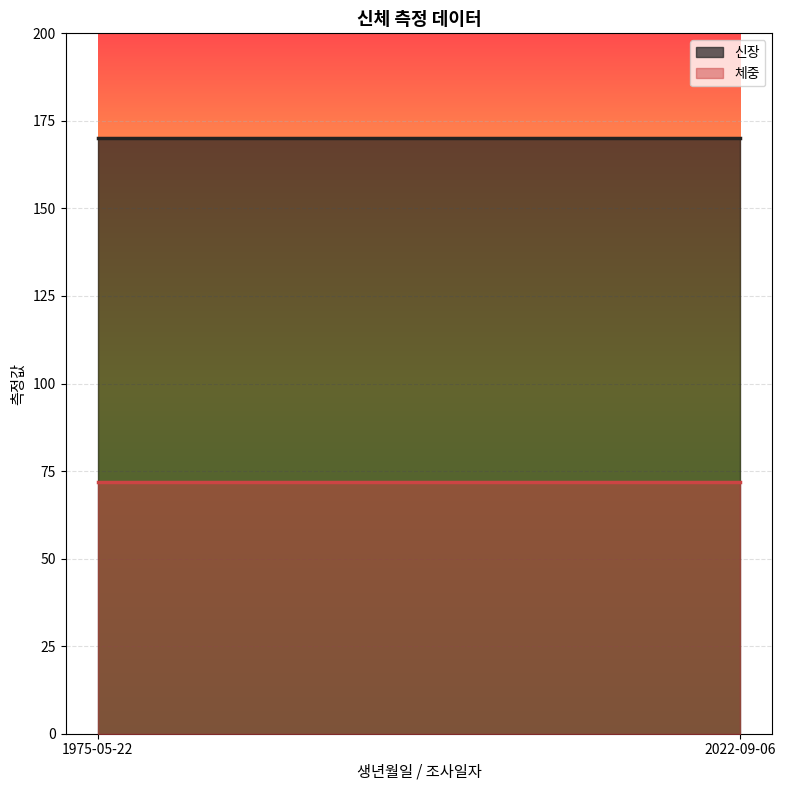

What is the minimum value for 체중?

72